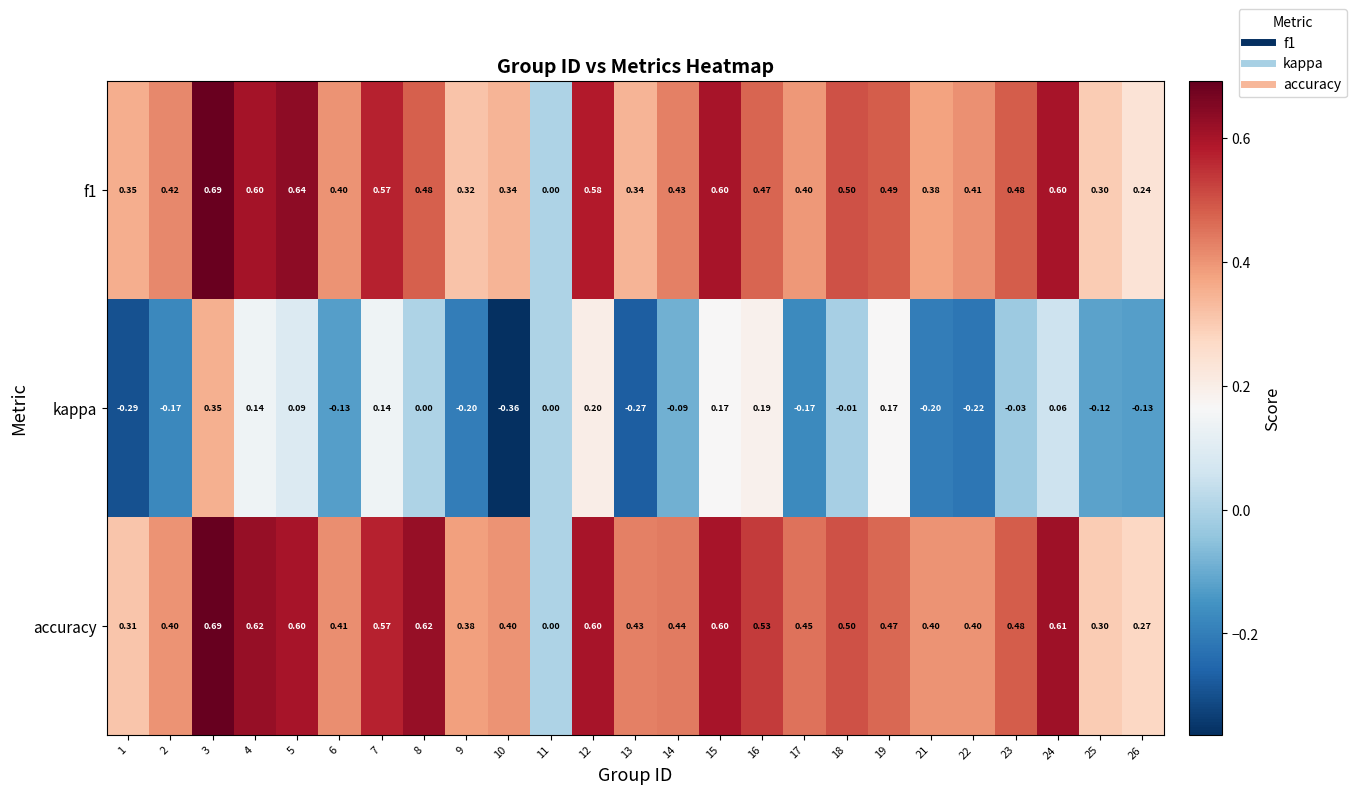

Is the value of kappa at 13 greater than the value of accuracy at 1?

No